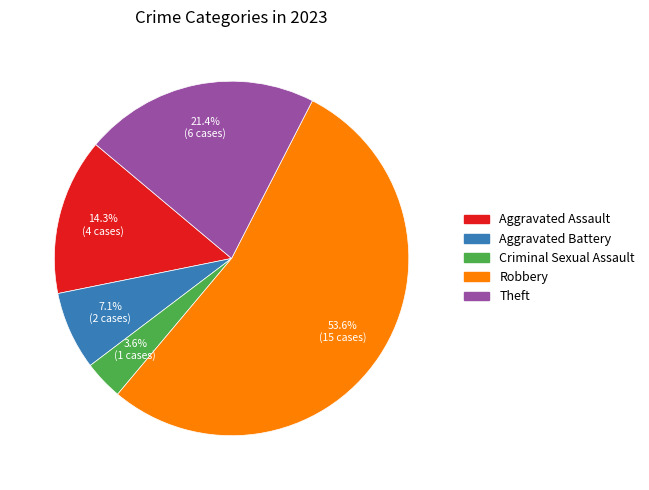

What percentage do Aggravated Assault and Robbery together represent?

67.9%